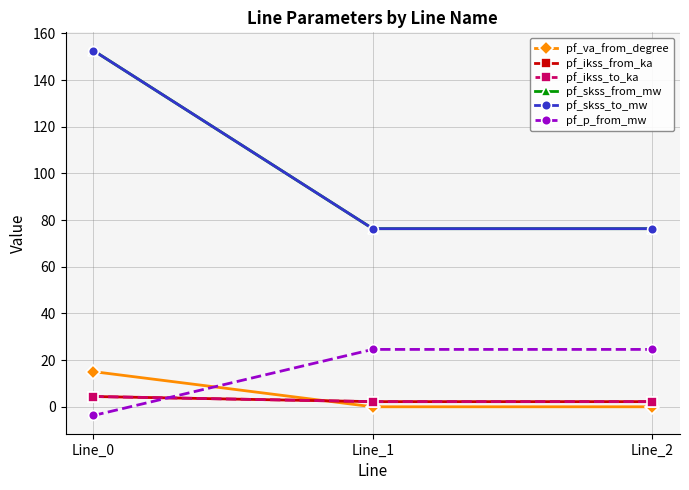

At which label does pf_va_from_degree reach its peak?

Line_0